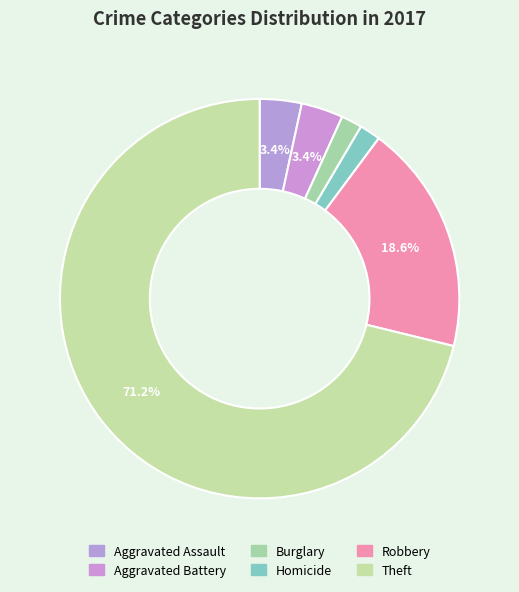

How many segments does this pie chart have?

6